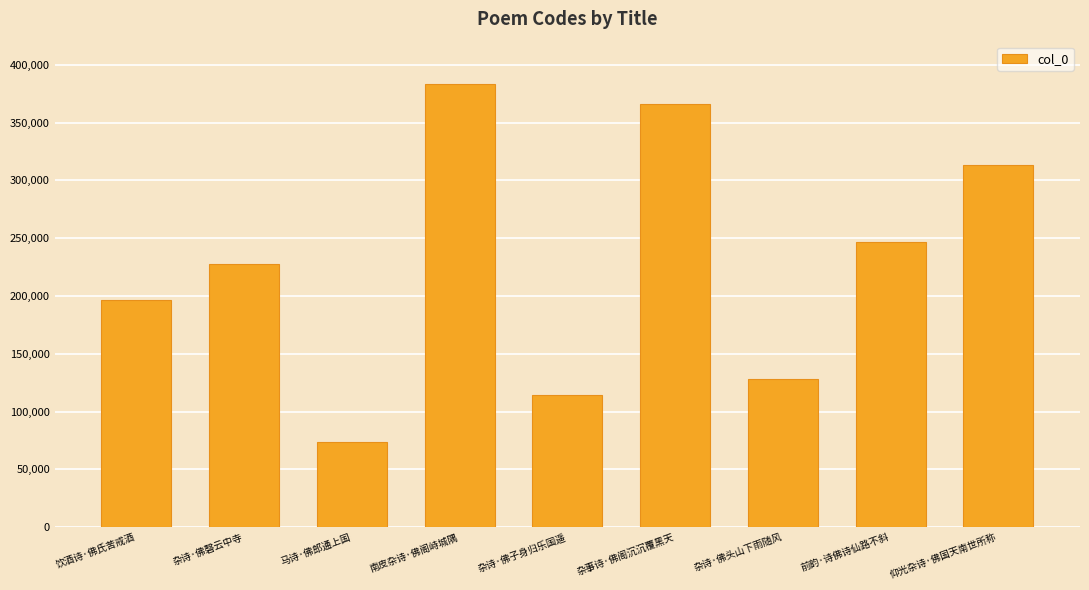

Reading right to left, transcribe all the data shown in this chart.

313506	246993	127952	365744	114154	383591	73650	227881	196948